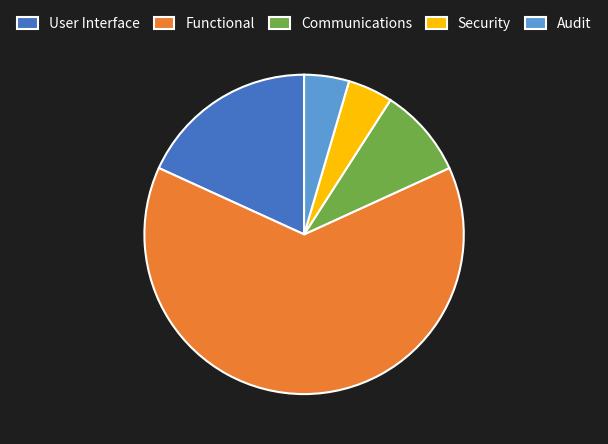

Is it true that Audit is 19% of the pie?

False